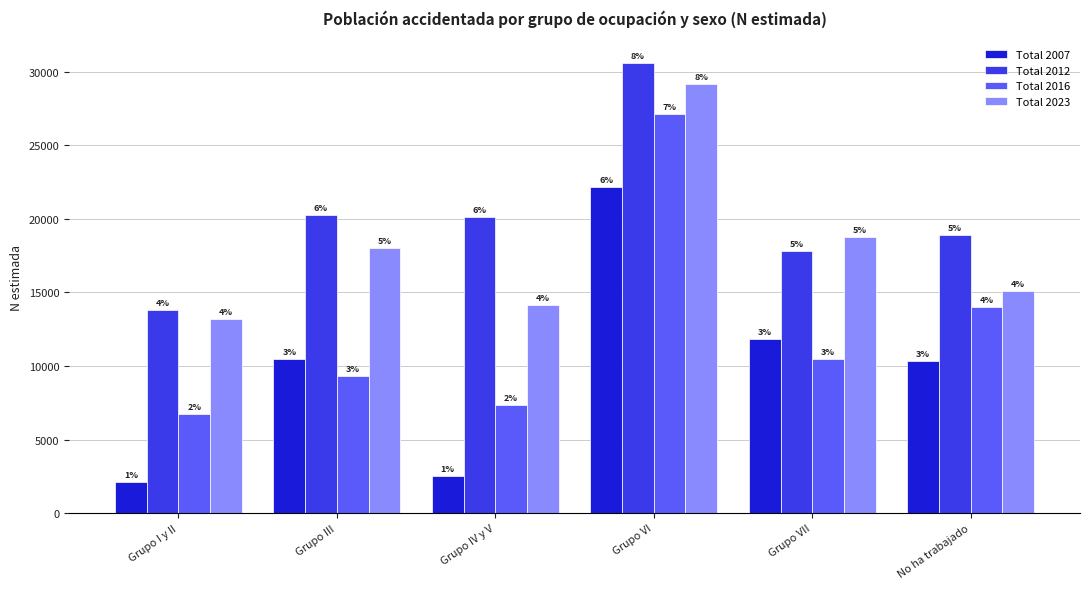

What are all the series names shown in the legend?

Total 2007, Total 2012, Total 2016, Total 2023